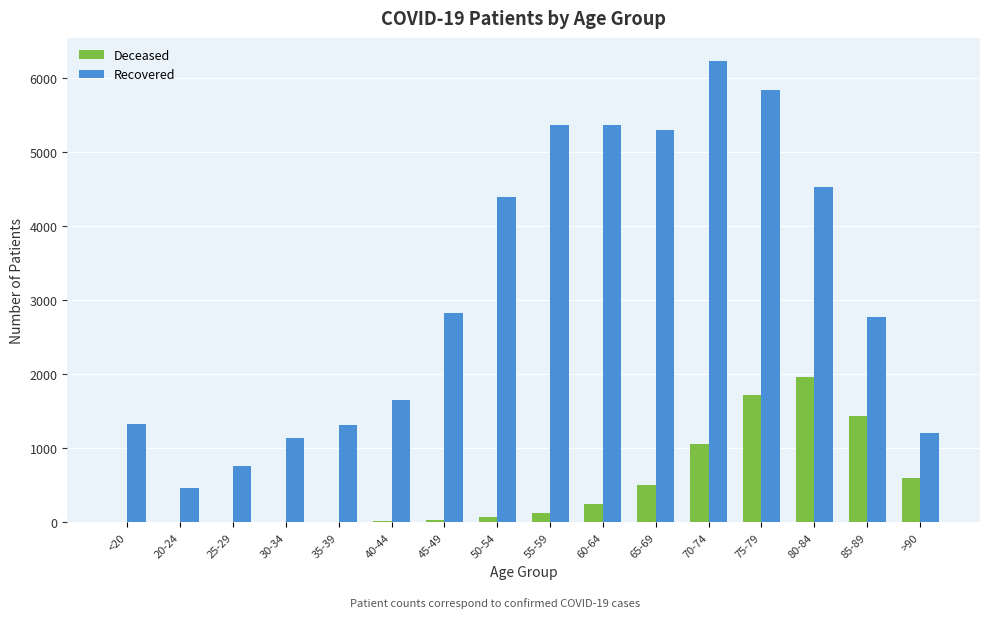

Which series changed the most between 50-54 and 55-59?

Recovered